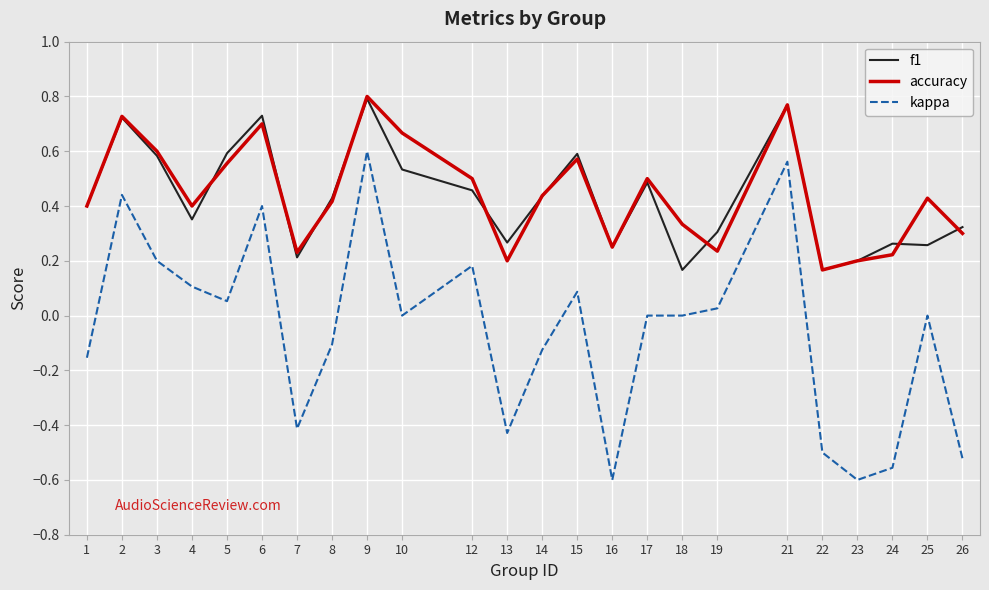

Is it true that kappa equals 0.2 at 9?

False